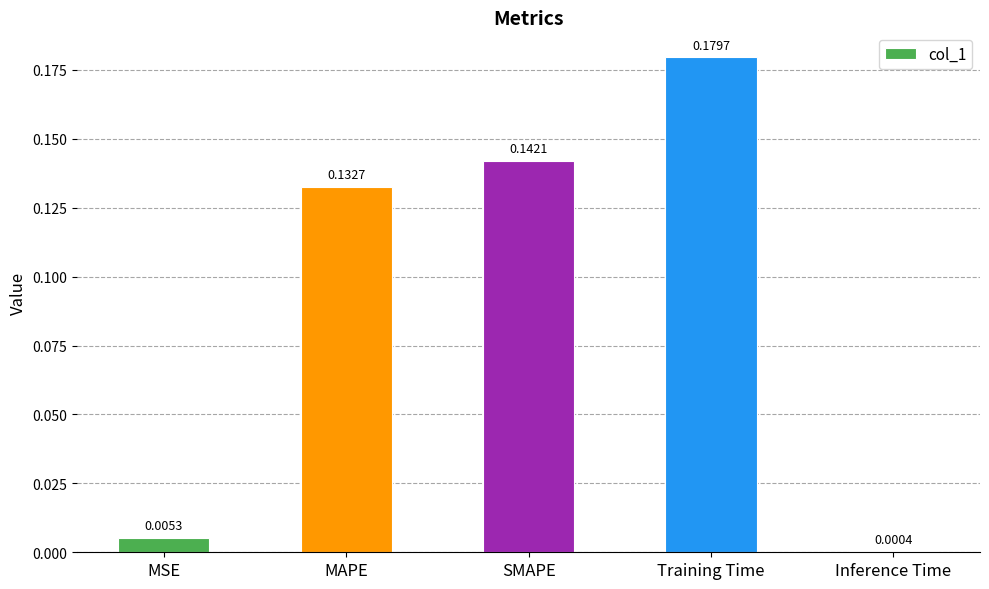

Between SMAPE and Inference Time, which is larger?

SMAPE